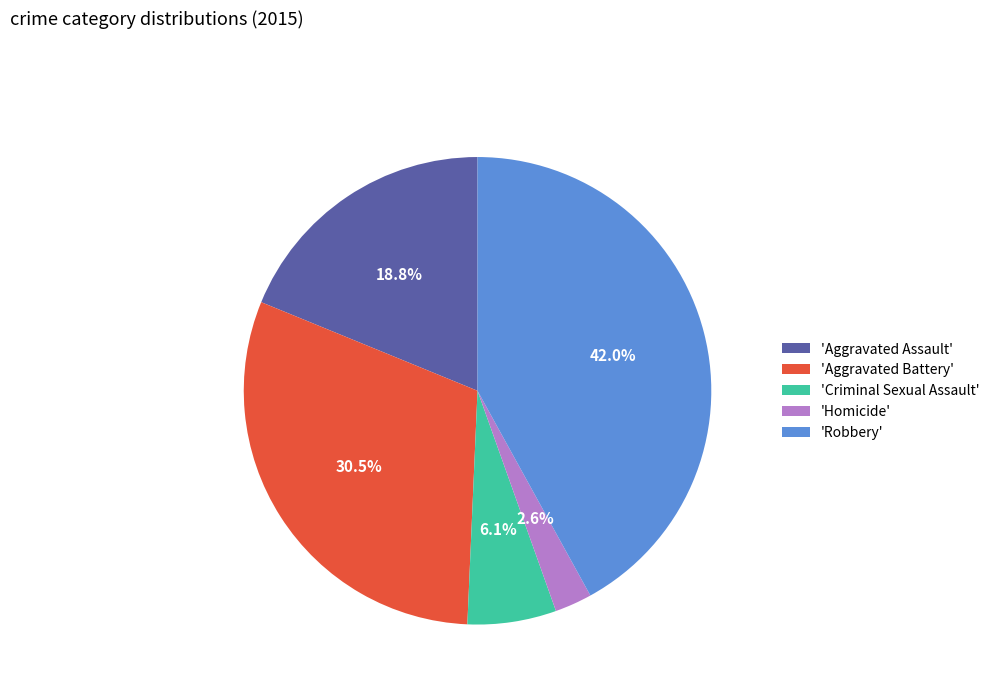

Which category has the biggest portion of the pie?

'Robbery'